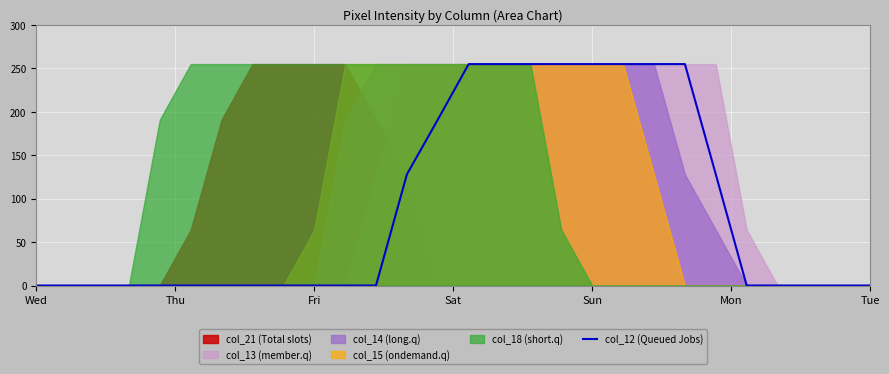

What is the sum of the values at 13 and 20?

446